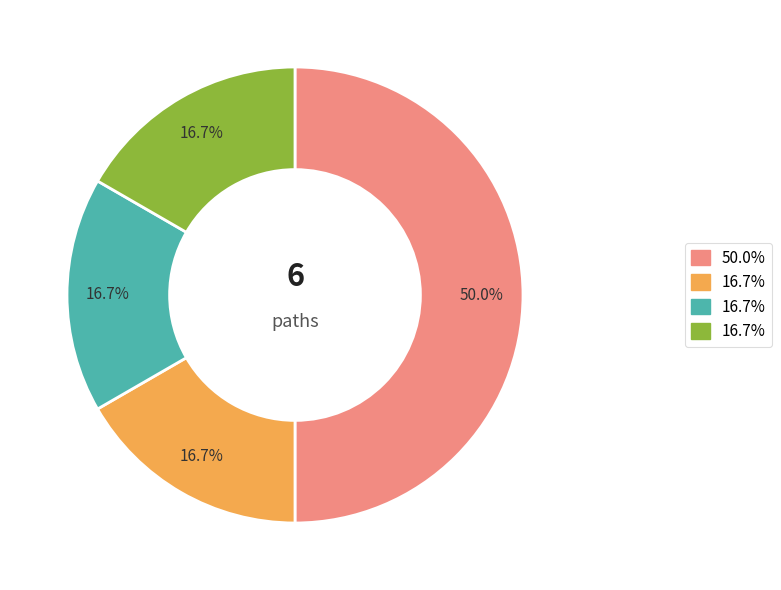

Which category has the biggest portion of the pie?

Extension.url